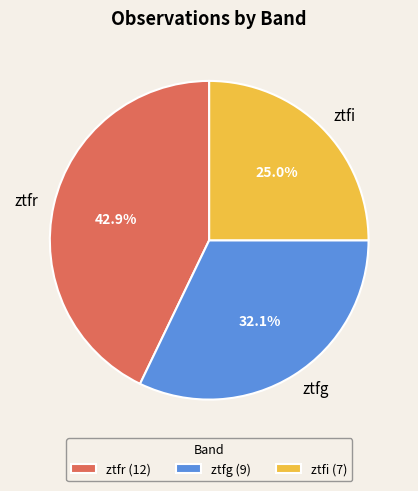

How much of the chart is everything except ztfi?

75.0%